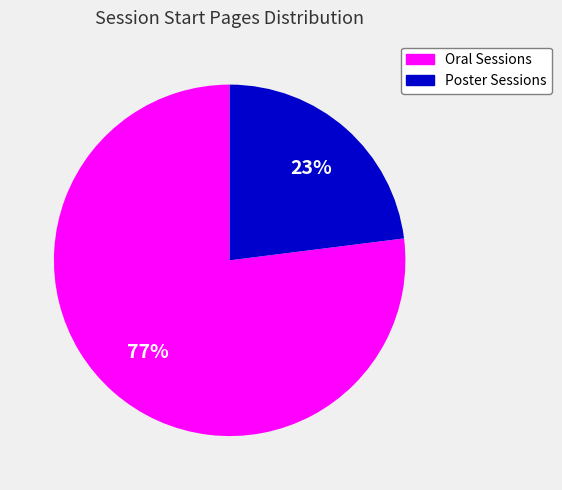

To the nearest percent, what is the difference between the largest and smallest slice percentages?

54%